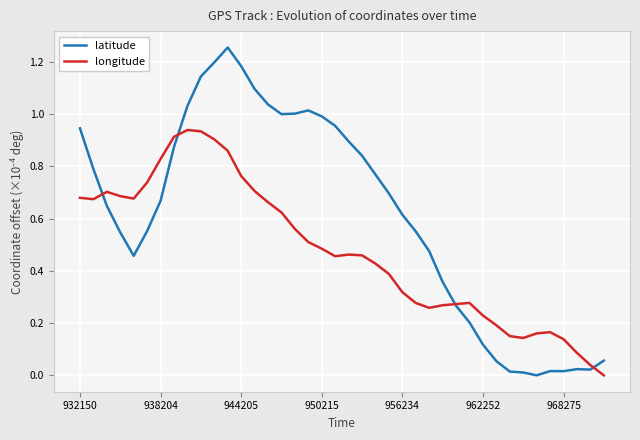

Which series has the largest total across all categories?

latitude